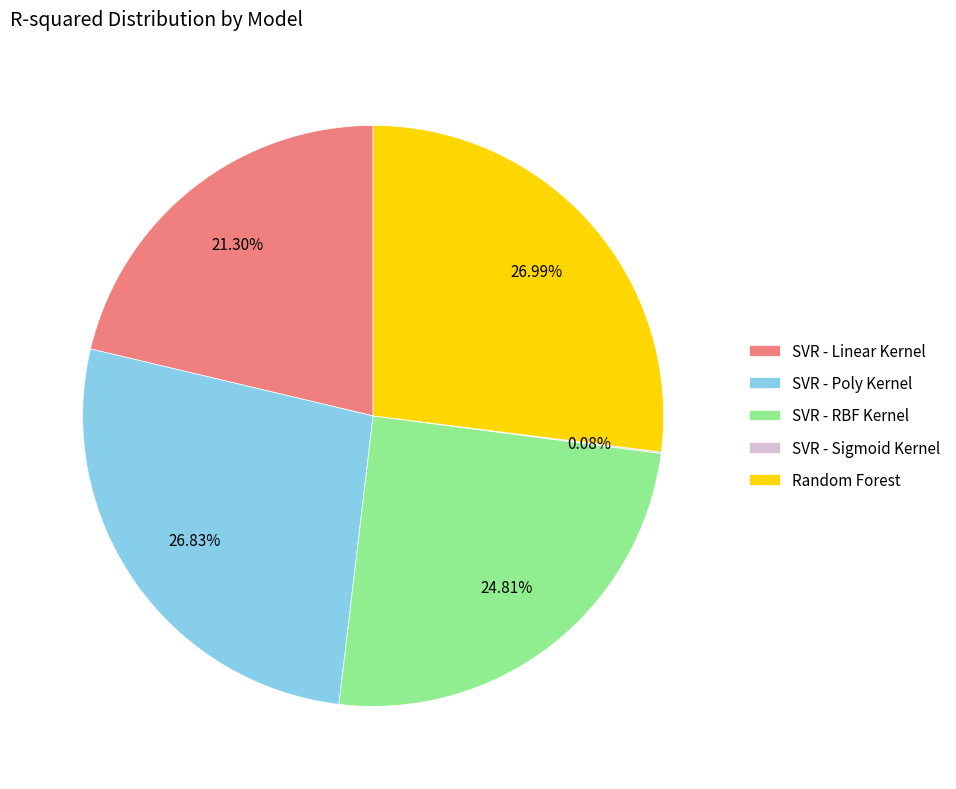

What is the total percentage of Random Forest and SVR - RBF Kernel?

51.8%